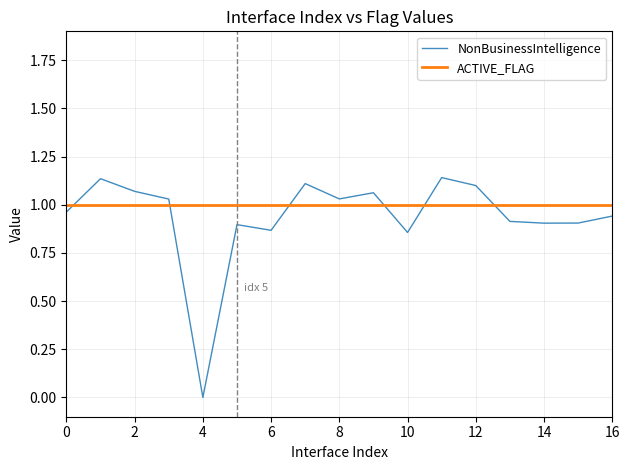

Rank the series by their maximum value, from highest to lowest.

NonBusinessIntelligence, ACTIVE_FLAG